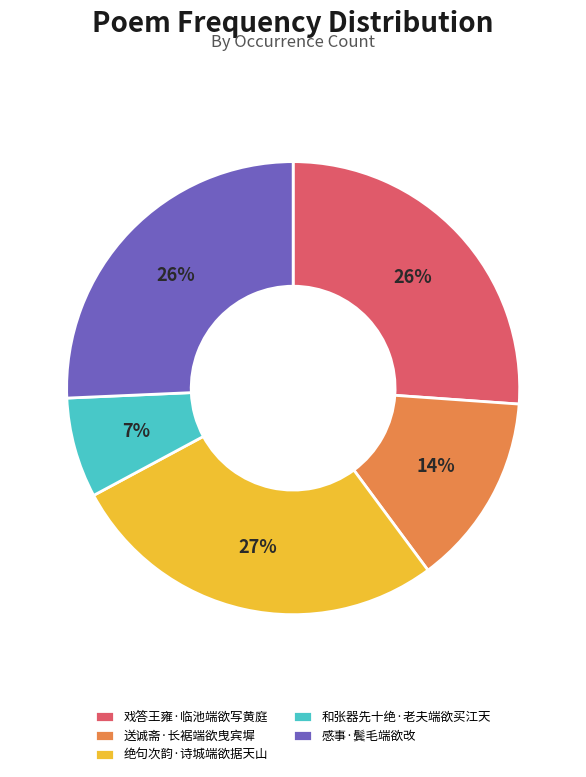

To the nearest percent, what percentage of the pie is 和张器先十绝·老夫端欲买江天?

7%